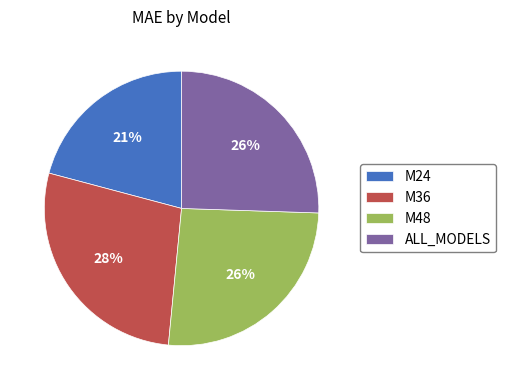

Do M48 and ALL_MODELS together represent more than half of the pie?

Yes